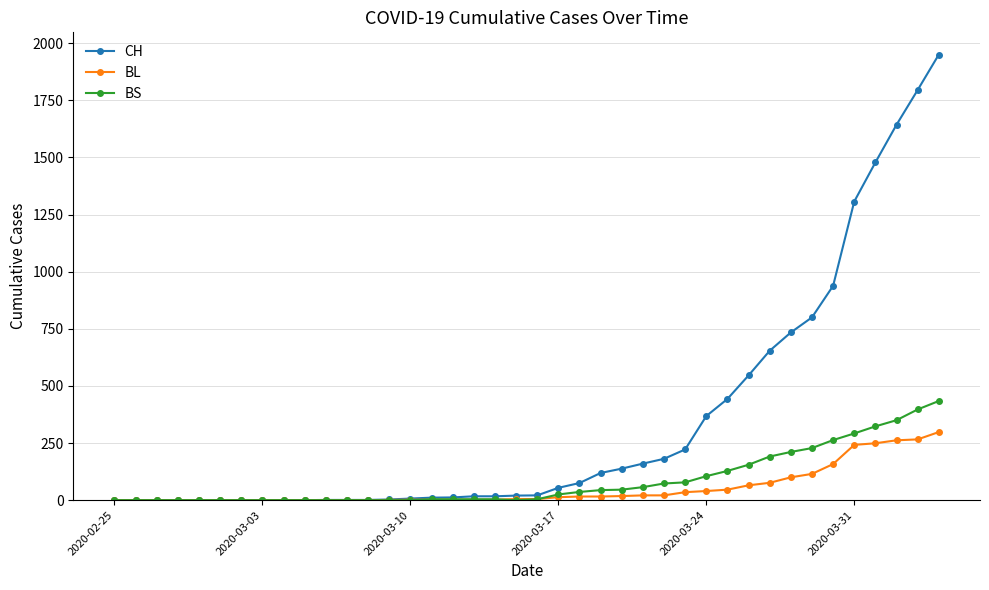

Which series has the largest total across all categories?

CH